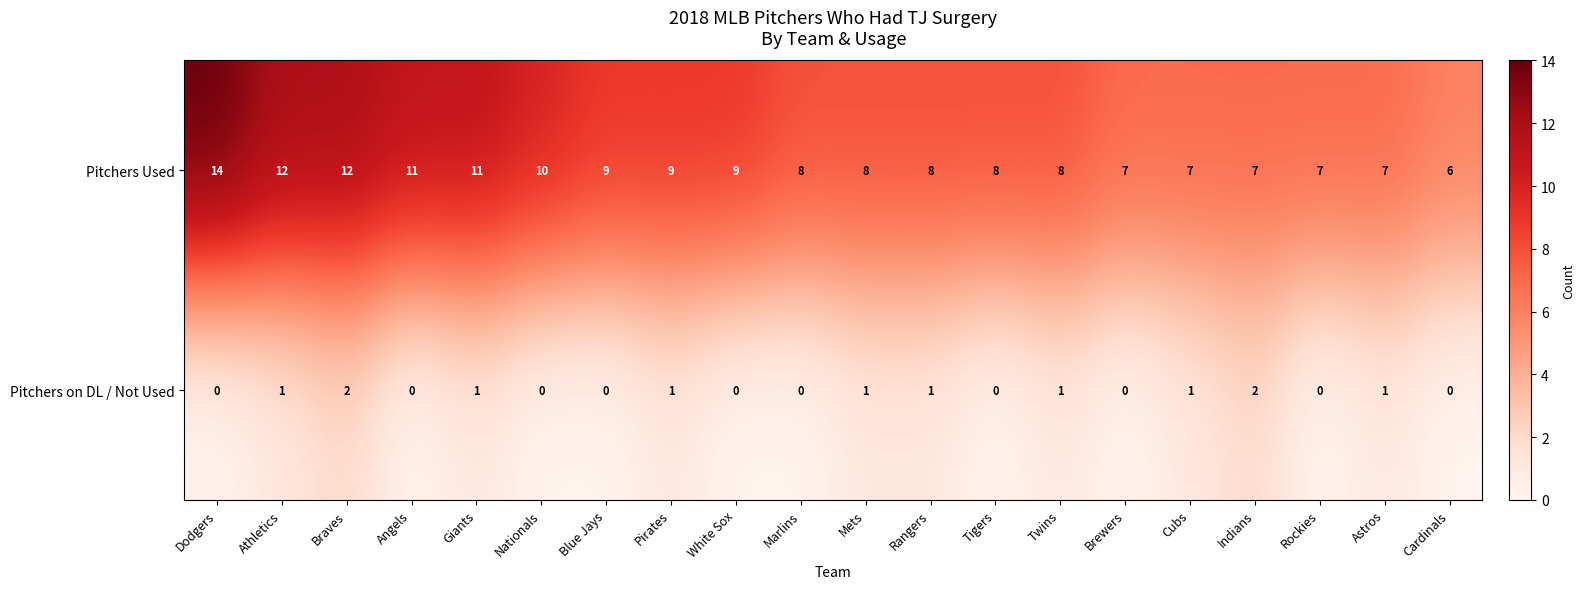

Rank the series by their maximum value, from highest to lowest.

Pitchers Used, Pitchers on DL / Not Used